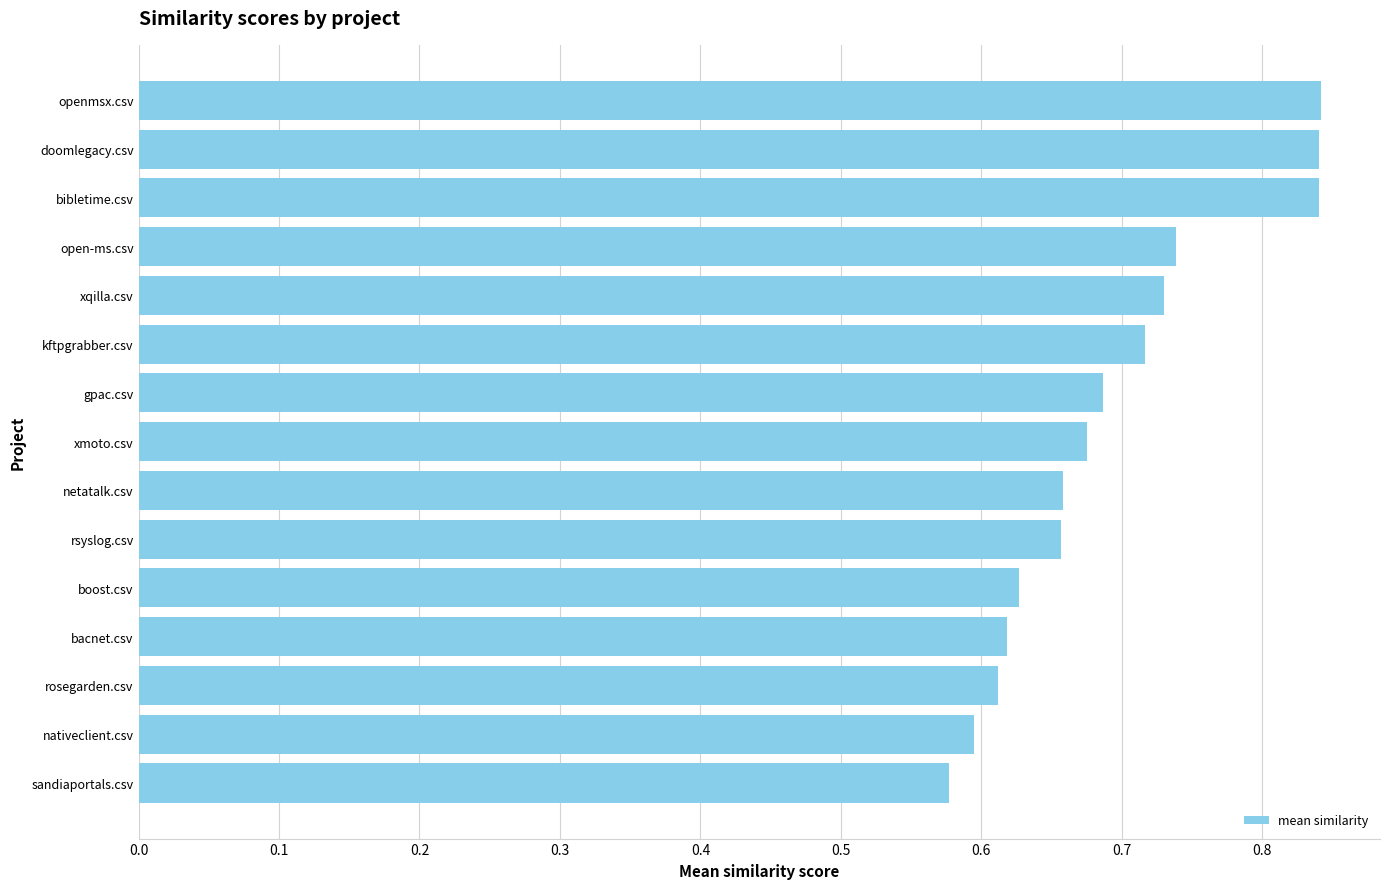

How many values are between 0 and 1?

15